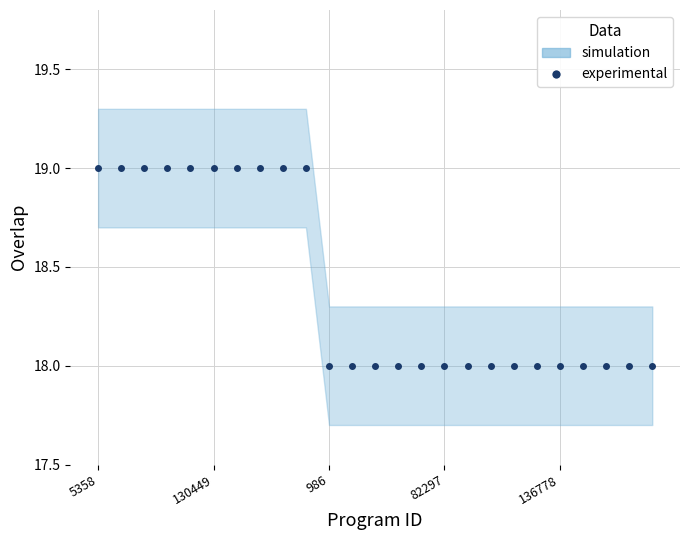

How many data points are above 18?

10